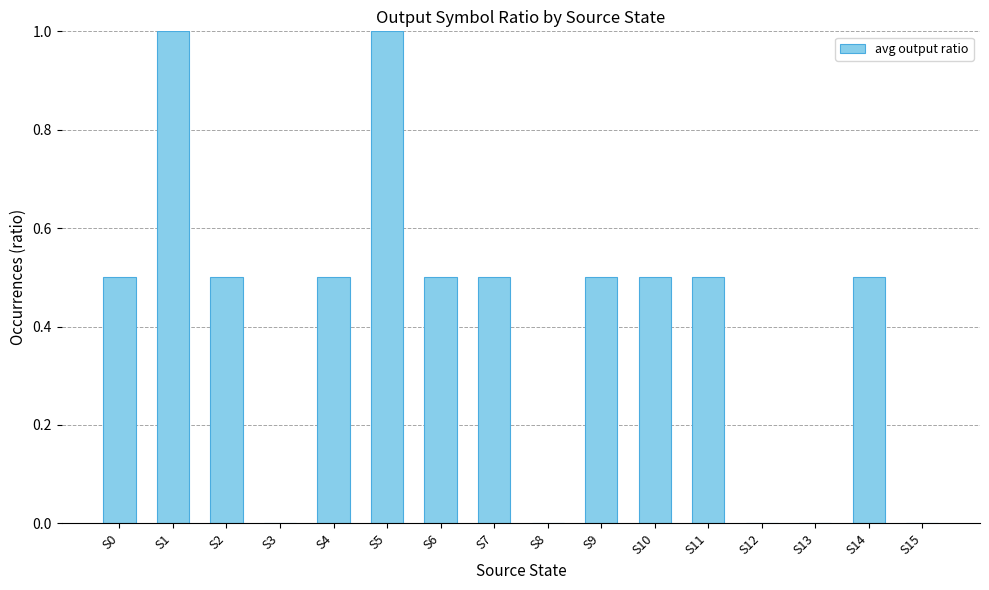

Count the number of categories in the chart.

16